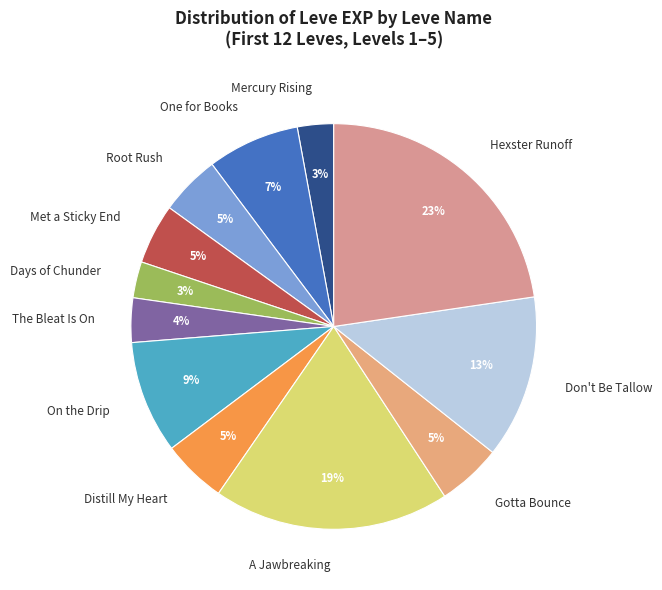

To the nearest percent, what is the average slice percentage?

8%